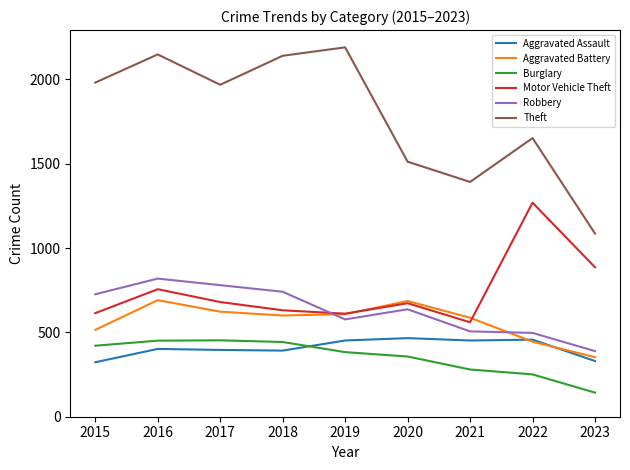

Where is Motor Vehicle Theft nearest to the value 914?

2023